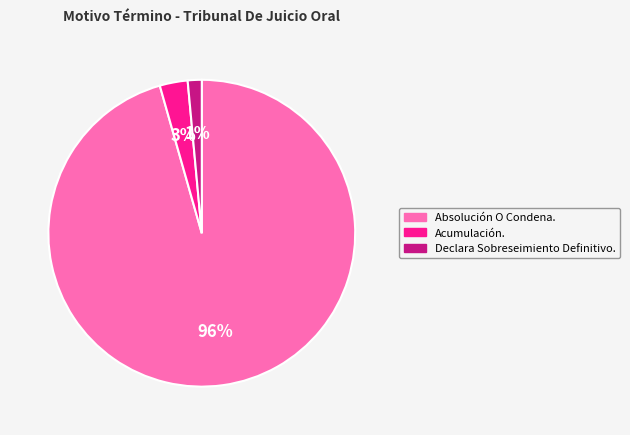

To the nearest percent, what portion does Absolución O Condena. represent?

96%